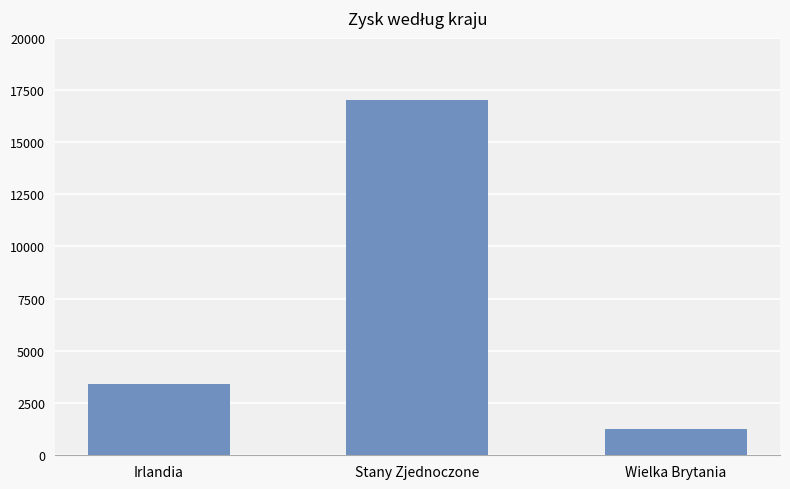

What is the value of the 2nd bar from the left?

17038.4